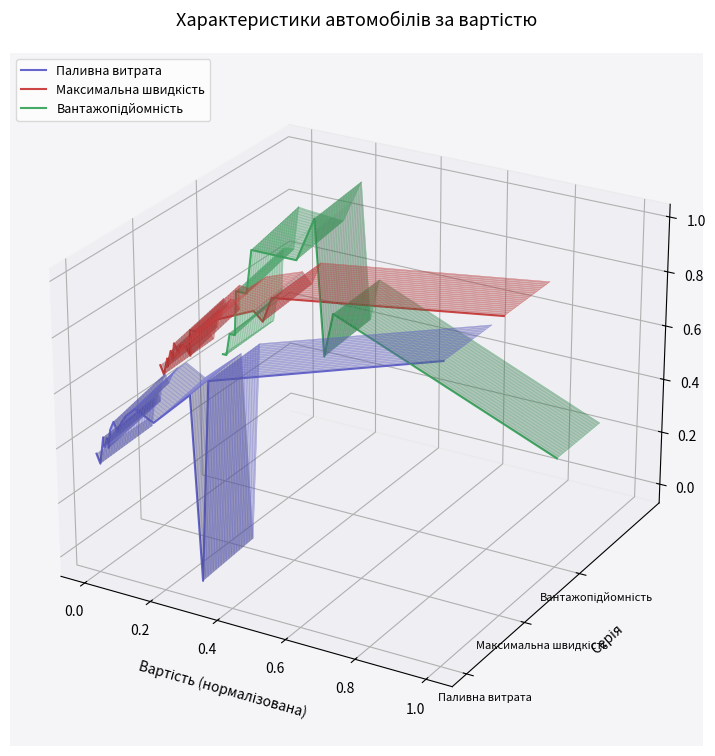

At 0.6, list the series in order from largest to smallest.

Вантажопідйомність, Максимальна швидкість, Паливна витрата